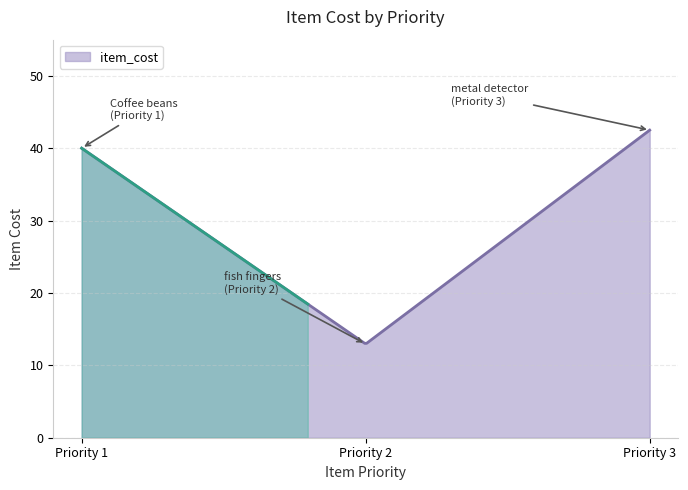

What is the minimum value for item_cost?

13.0